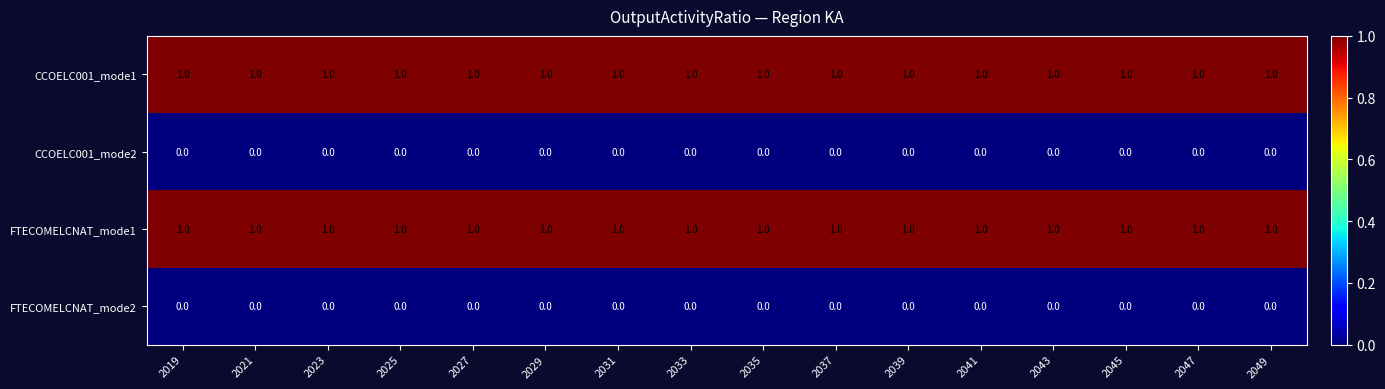

The value of FTECOMELCNAT_mode2 at 2029 is 0. True or false?

True